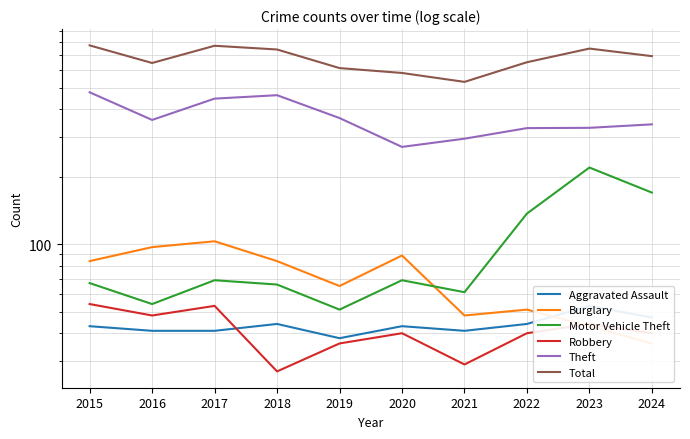

How many interior local peaks does the Motor Vehicle Theft series have?

3